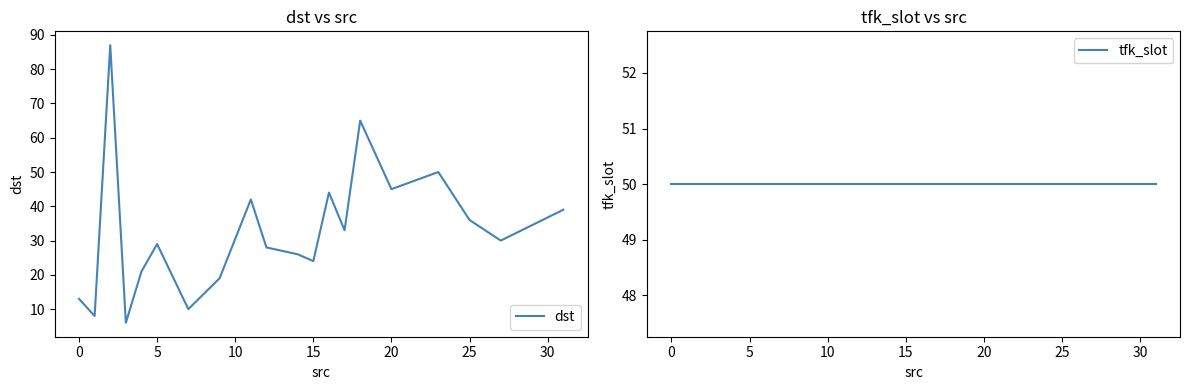

What are all the series names shown in the legend?

dst, tfk_slot